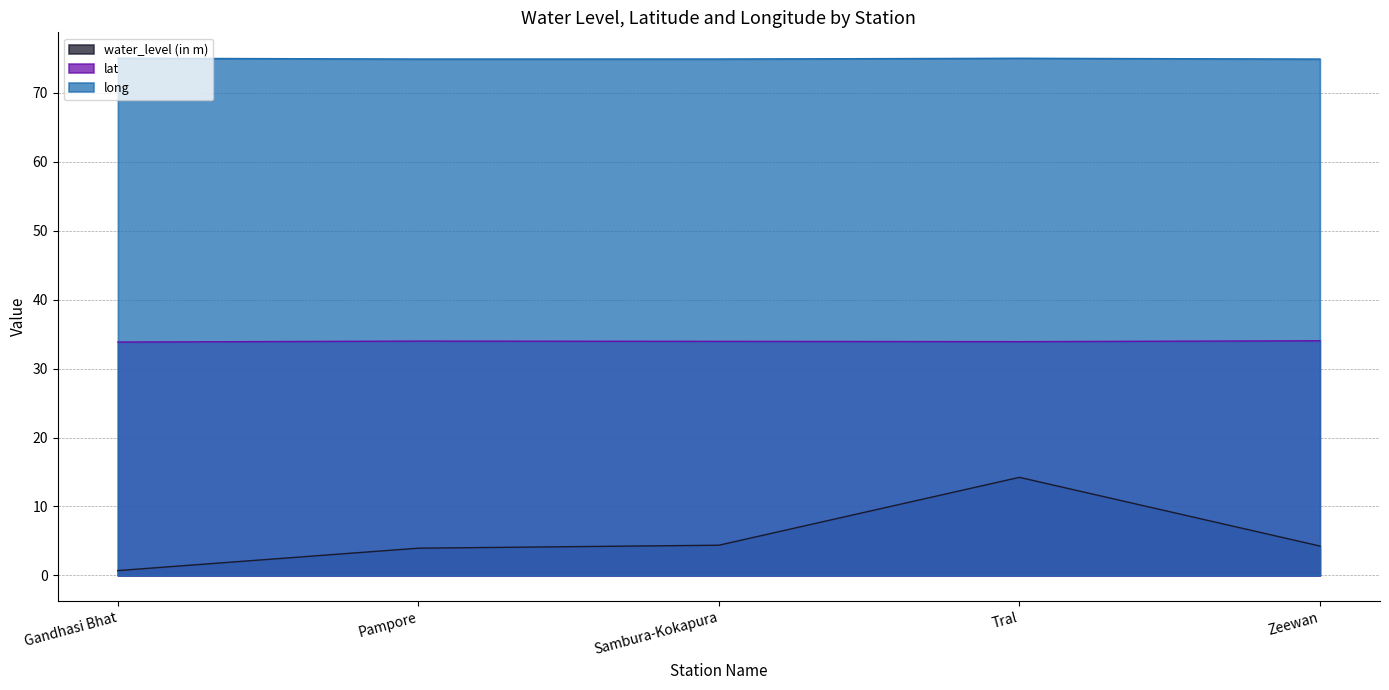

How many lines are shown in the chart?

3